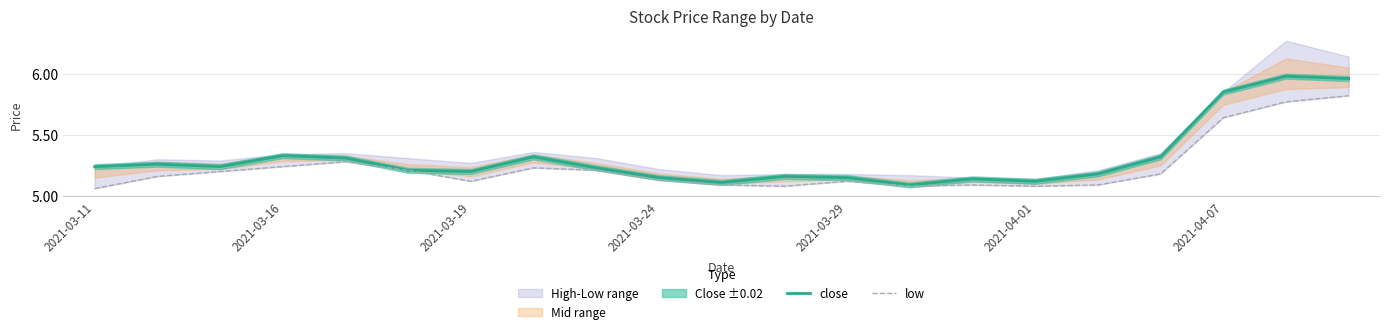

Reading left to right, list all the values displayed in this chart.

close: 5.2	5.3	5.2	5.3	5.3	5.2	5.2	5.3	5.2	5.2	5.1	5.2	5.2	5.1	5.1	5.1	5.2	5.3	5.8	6.0	6.0
low: 5.1	5.2	5.2	5.2	5.3	5.2	5.1	5.2	5.2	5.1	5.1	5.1	5.1	5.1	5.1	5.1	5.1	5.2	5.6	5.8	5.8